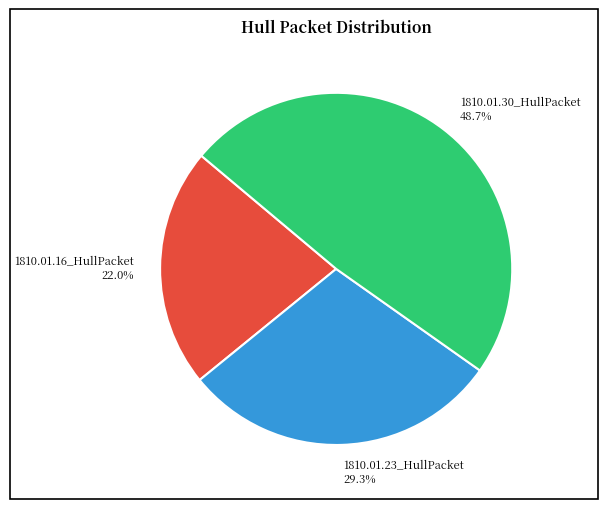

To the nearest percent, what percentage of the pie is 1810.01.23_HullPacket?

29%